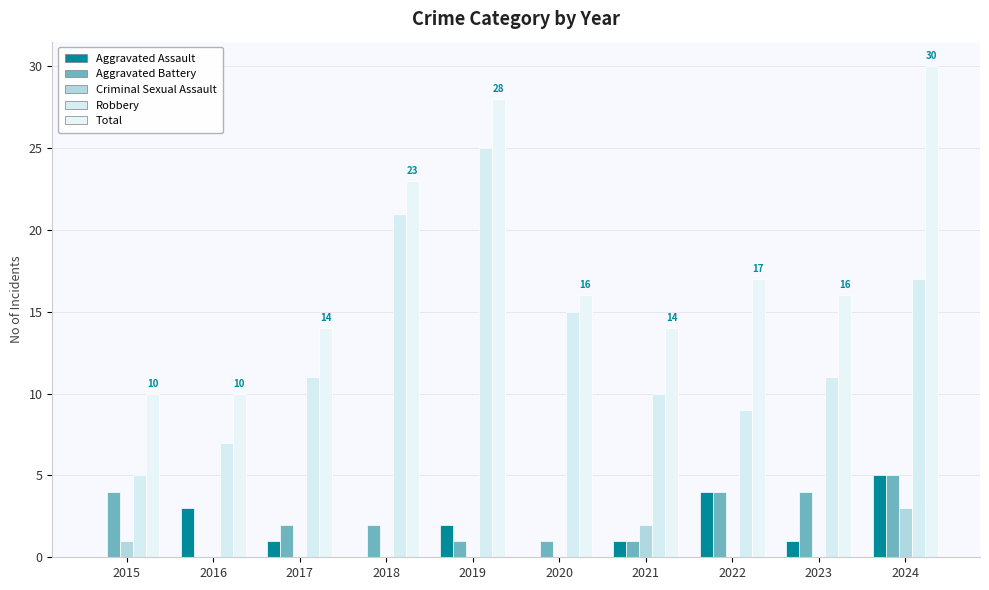

Count the number of categories in the chart.

10